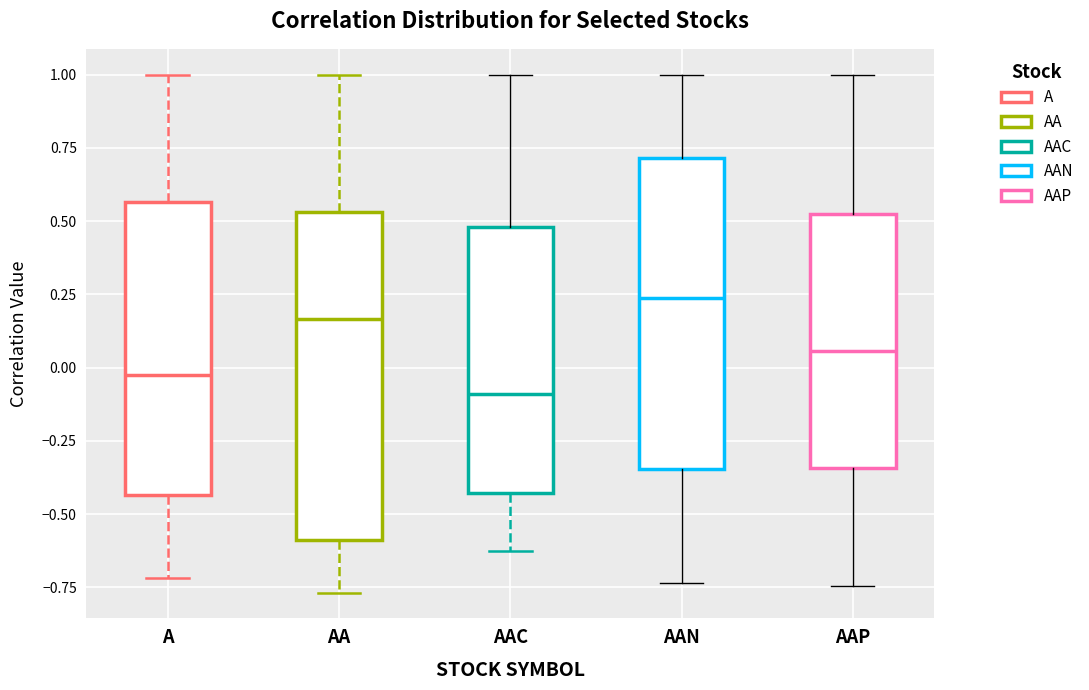

Reading left to right, transcribe this box plot: for each box, give where its median line is, the range the box spans, and where its two whiskers end, as read against the y-axis. The values are not printed on the chart, so give them approximately, as read against the axis.

A: median -0.05, box -0.45 to 0.55, whiskers -0.70 to 1.00
AA: median 0.15, box -0.60 to 0.55, whiskers -0.75 to 1.00
AAC: median -0.10, box -0.45 to 0.50, whiskers -0.65 to 1.00
AAN: median 0.25, box -0.35 to 0.70, whiskers -0.75 to 1.00
AAP: median 0.05, box -0.35 to 0.50, whiskers -0.75 to 1.00